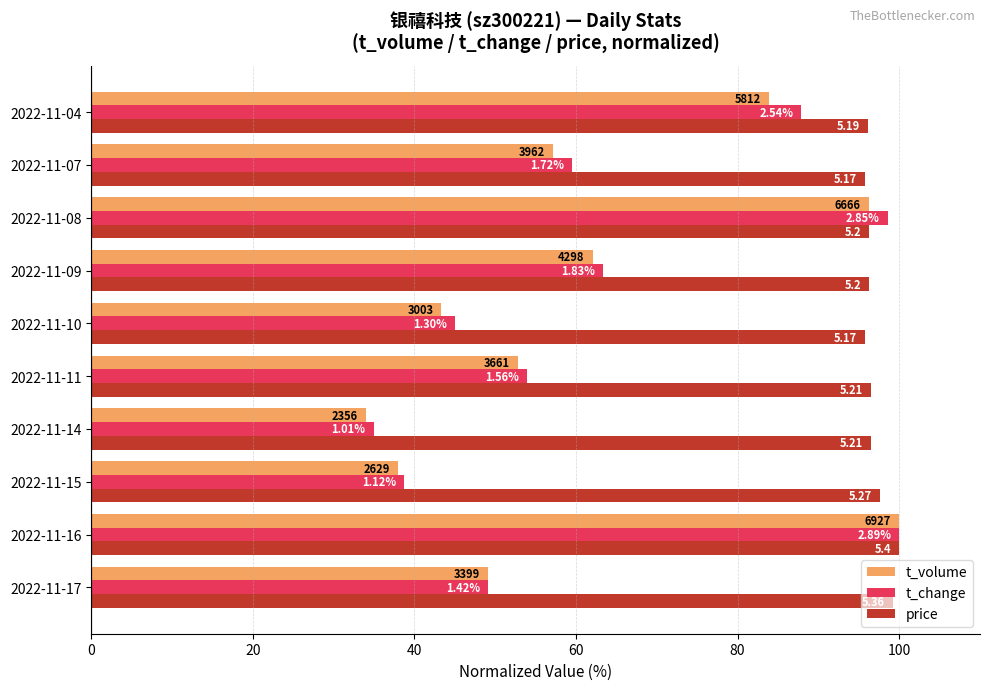

Reading left to right, transcribe all the data shown in this chart.

t_volume: 49.1	100.0	38.0	34.0	52.9	43.4	62.0	96.2	57.2	83.9
t_change: 49.1	100.0	38.8	34.9	54.0	45.0	63.3	98.6	59.5	87.9
price: 99.3	100.0	97.6	96.5	96.5	95.7	96.3	96.3	95.7	96.1